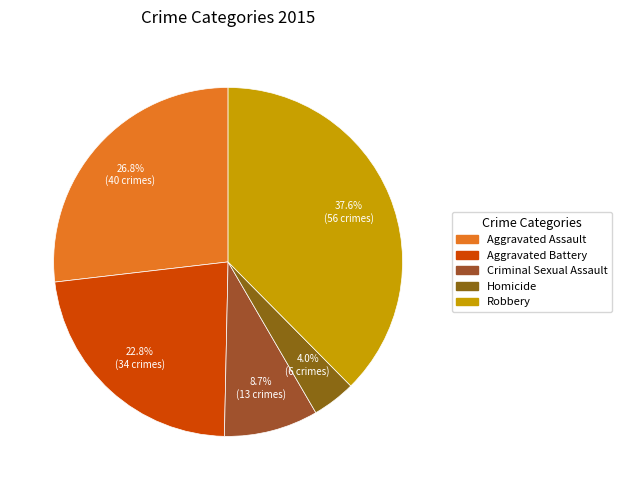

The Criminal Sexual Assault slice represents 9% of the pie. True or false?

True